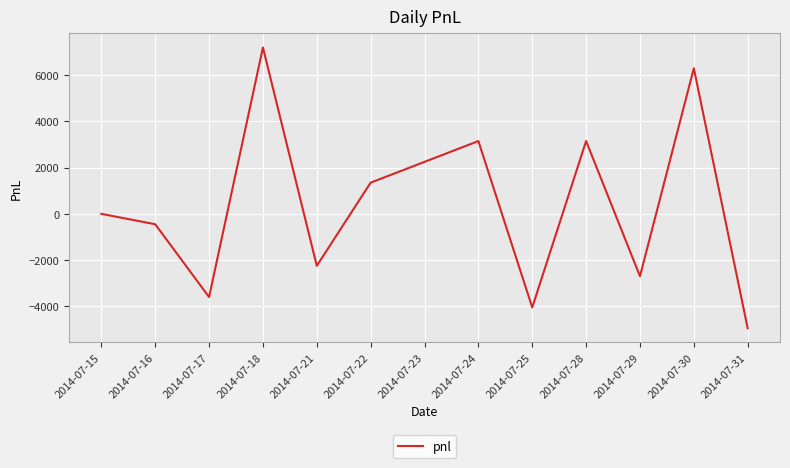

True or false: the data shows 6300 at 2014-07-30.

True